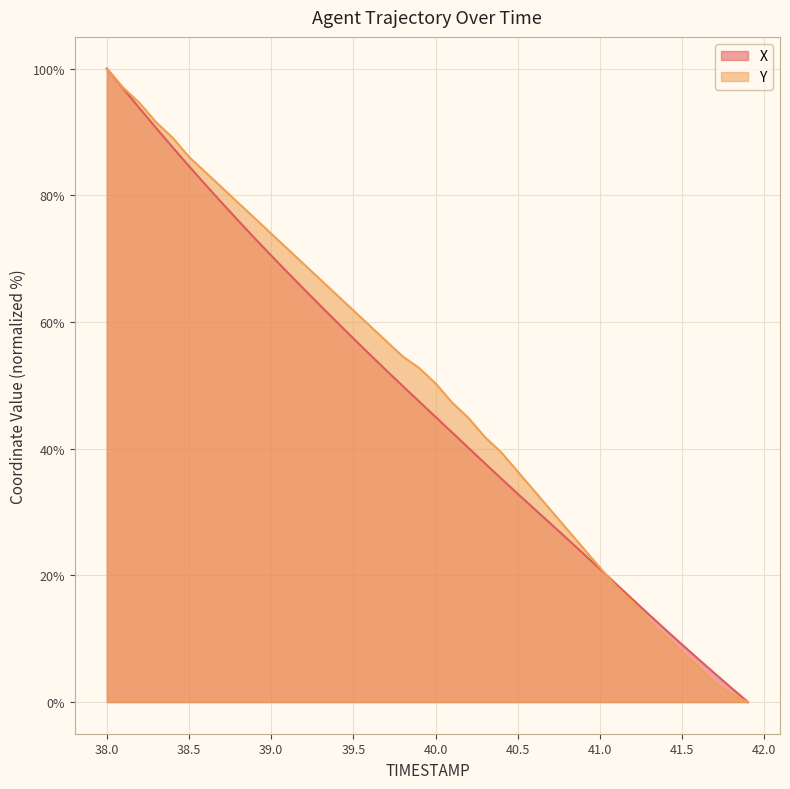

What position from the left is 39.8?

19